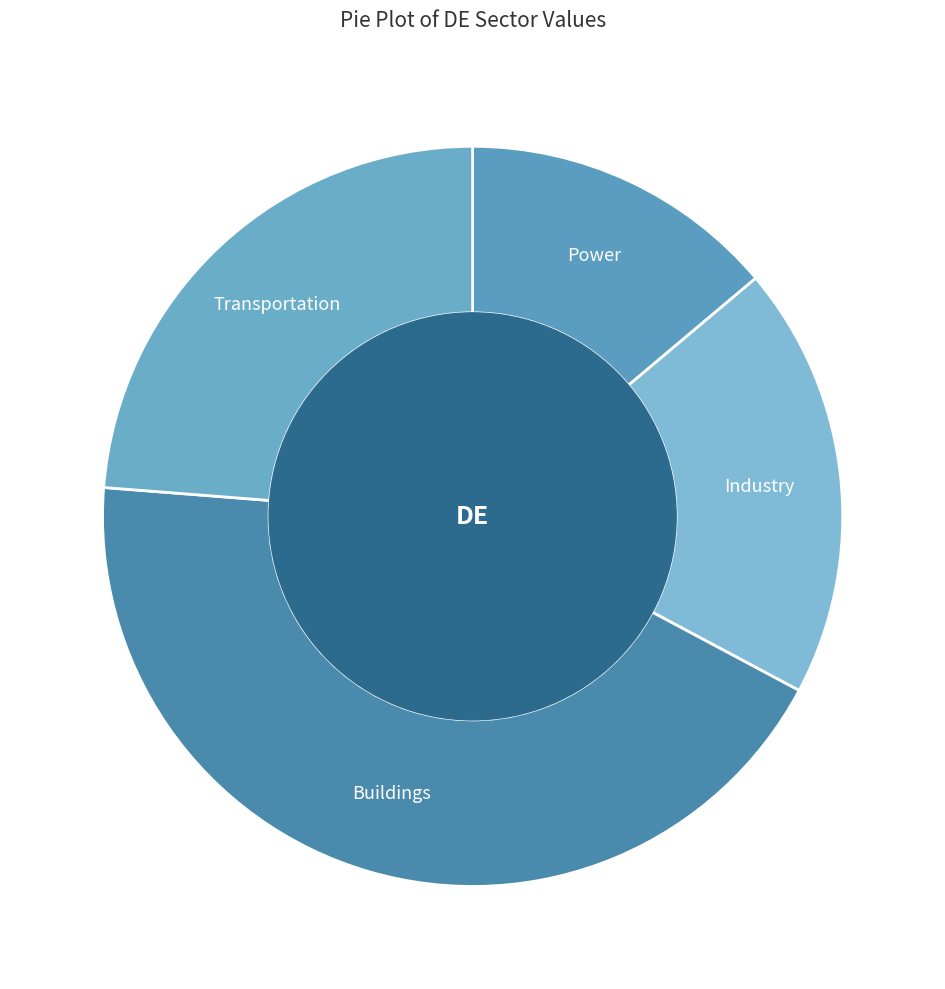

Rank the categories by value from lowest to highest.

Power, Industry, Transportation, Buildings